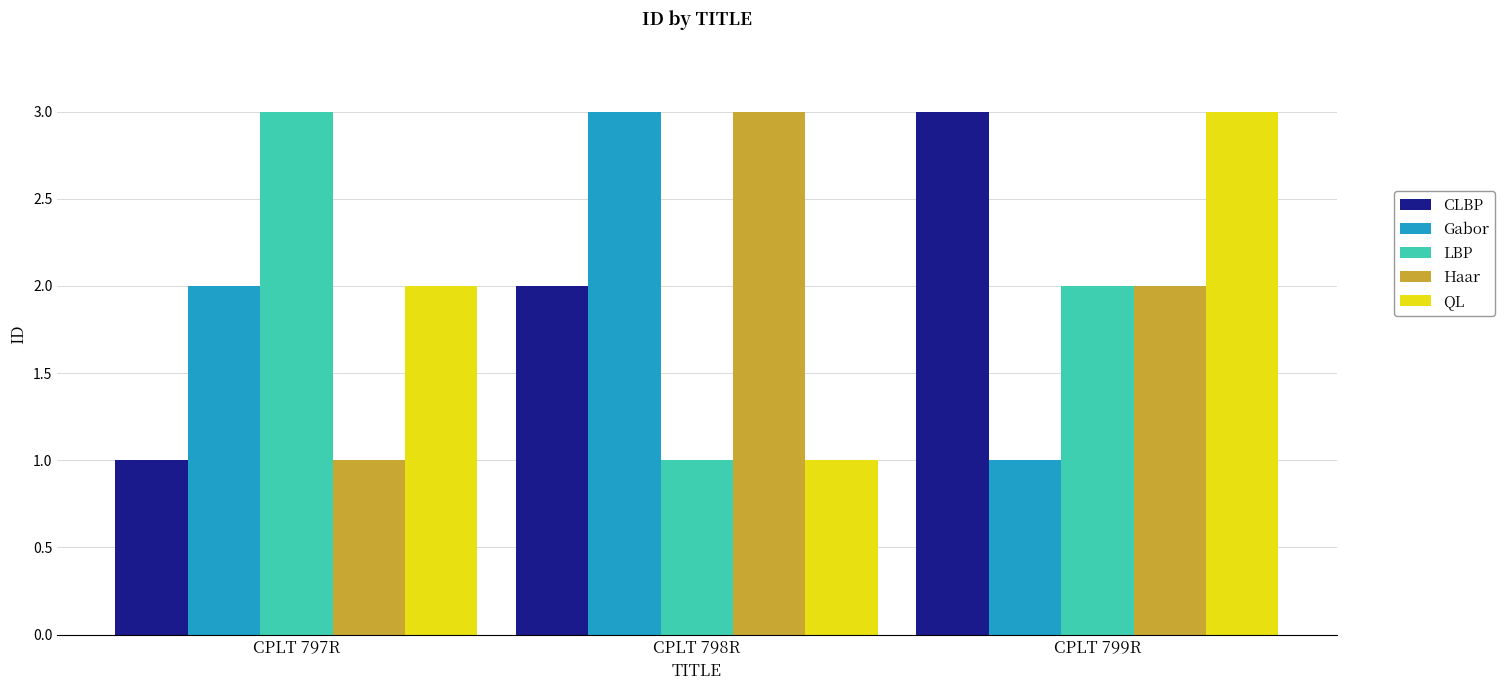

What is the spread (max minus min) of values at CPLT 797R?

2